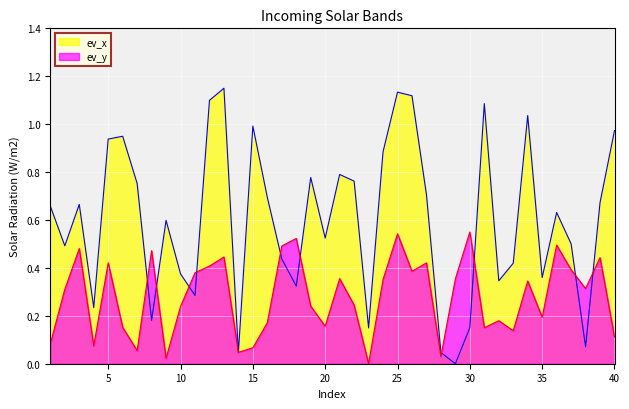

Which series has the largest range (max minus min)?

ev_x